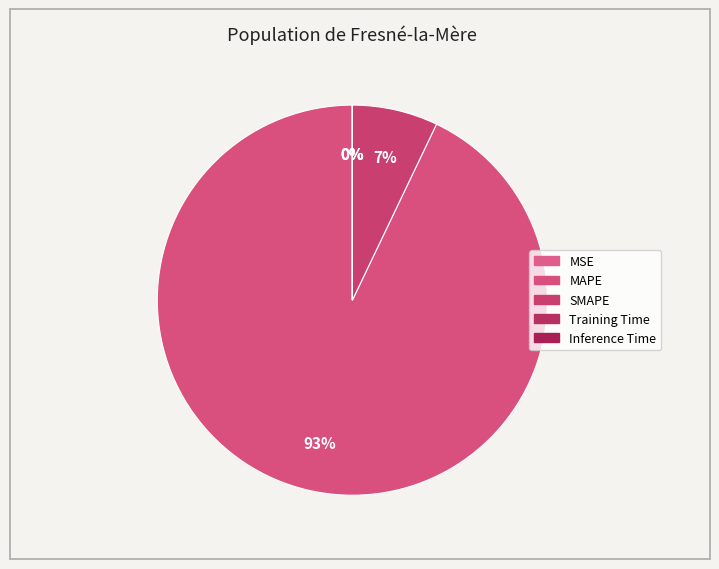

Do MAPE and MSE together represent more than half of the pie?

Yes